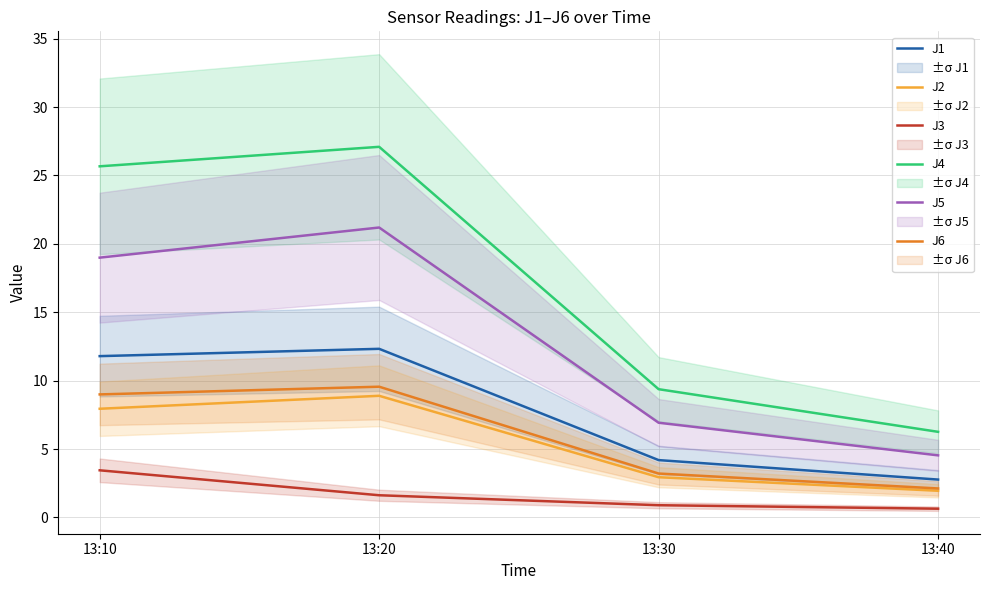

At which label does J6 first exceed 8?

13:10